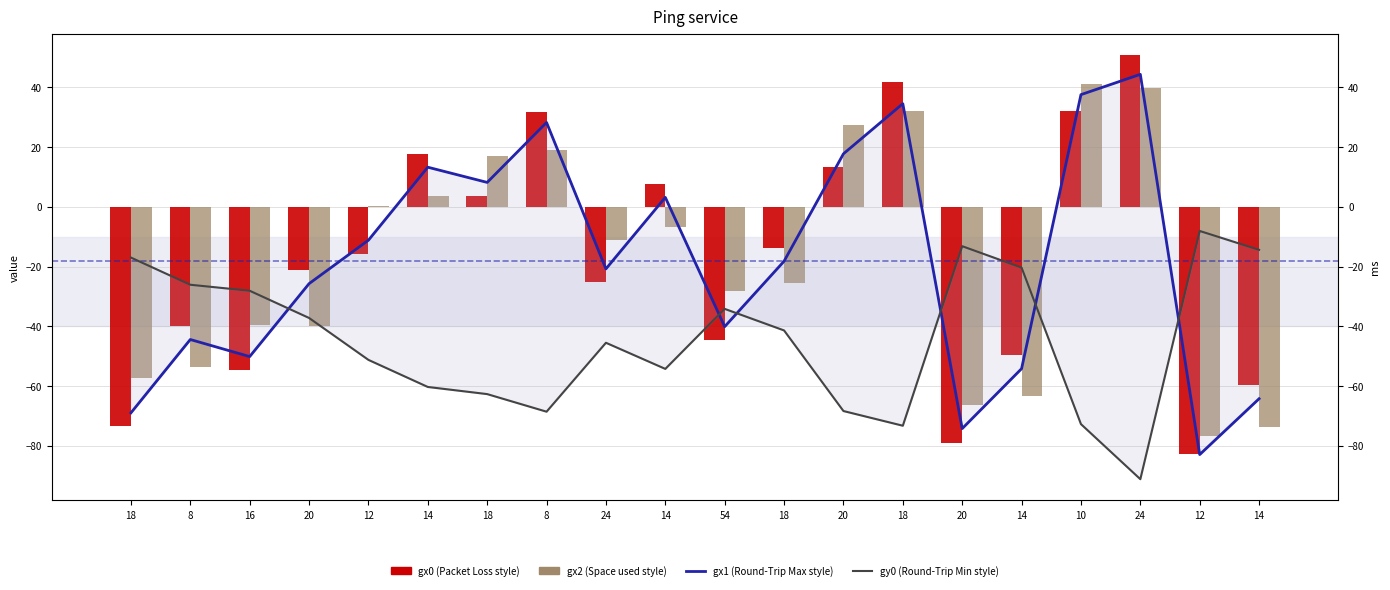

What is the sum of the gx1 (Round-Trip Max style) values at 18 and 14?

-46.0